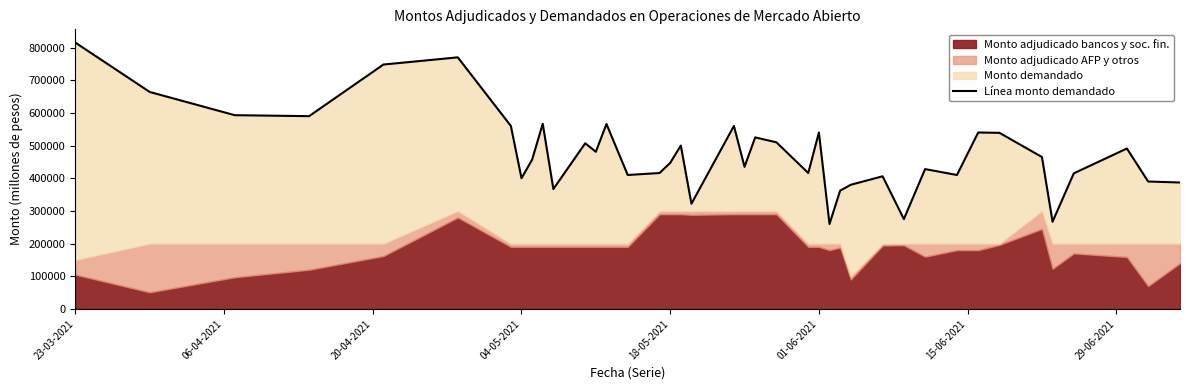

At which label does the data first exceed 465000?

23-03-2021